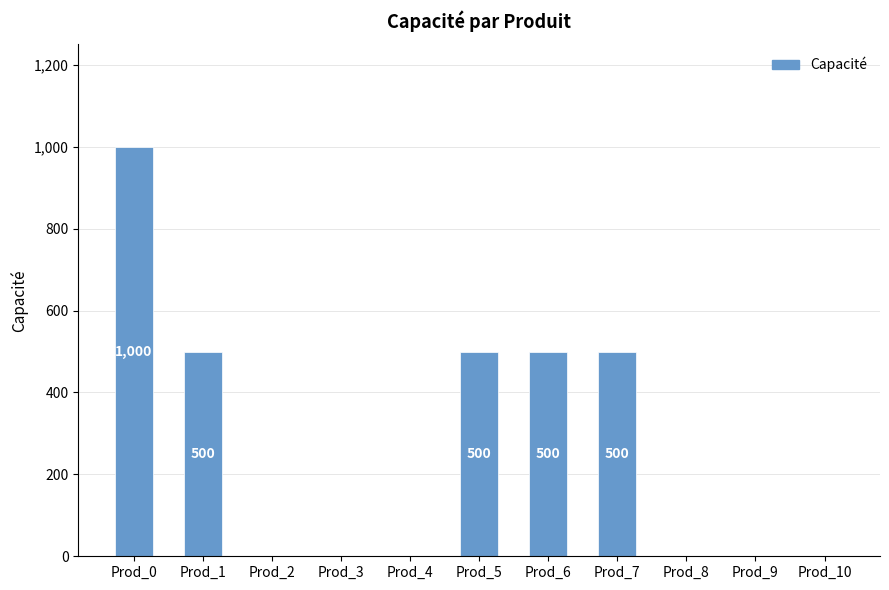

Reading left to right, list all the values displayed in this chart.

1000	500	0	0	0	500	500	500	0	0	0